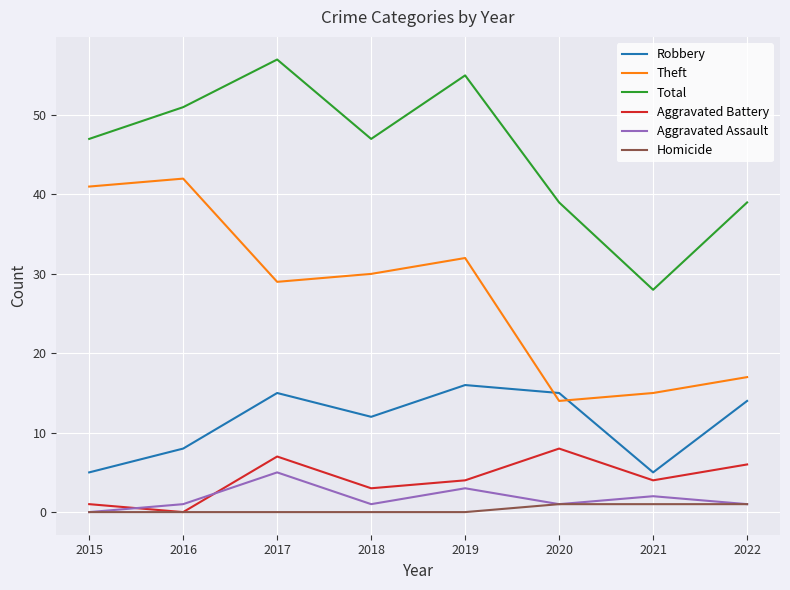

True or false: Homicide and Robbery cross at least once.

False